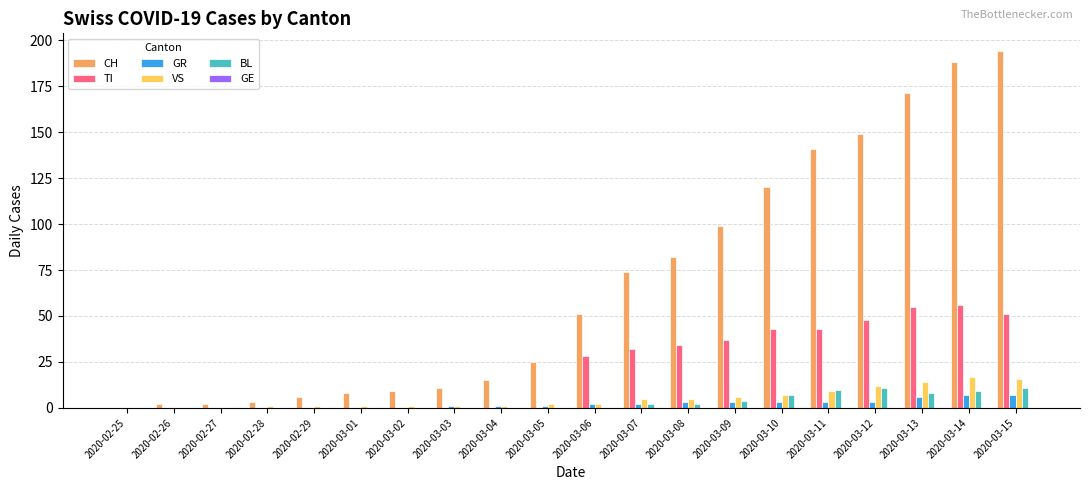

Is the value of TI at 2020-03-07 greater than the value of CH at 2020-02-27?

Yes